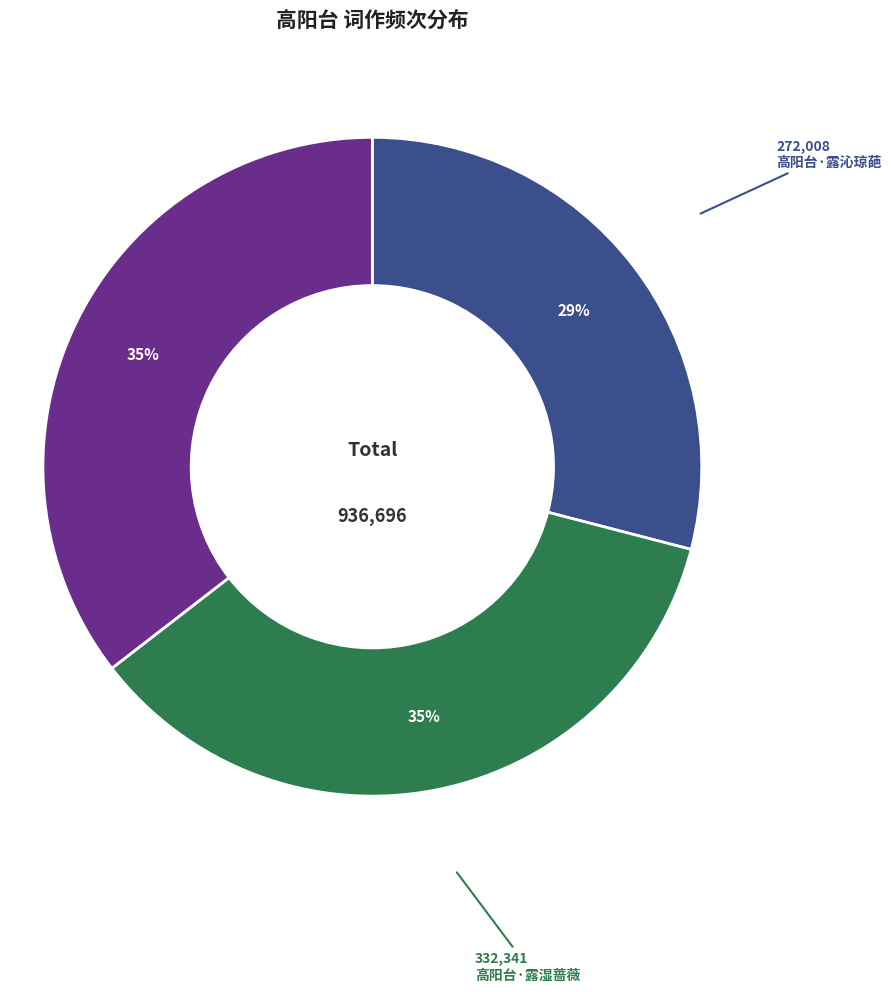

Count the number of slices in the pie.

3